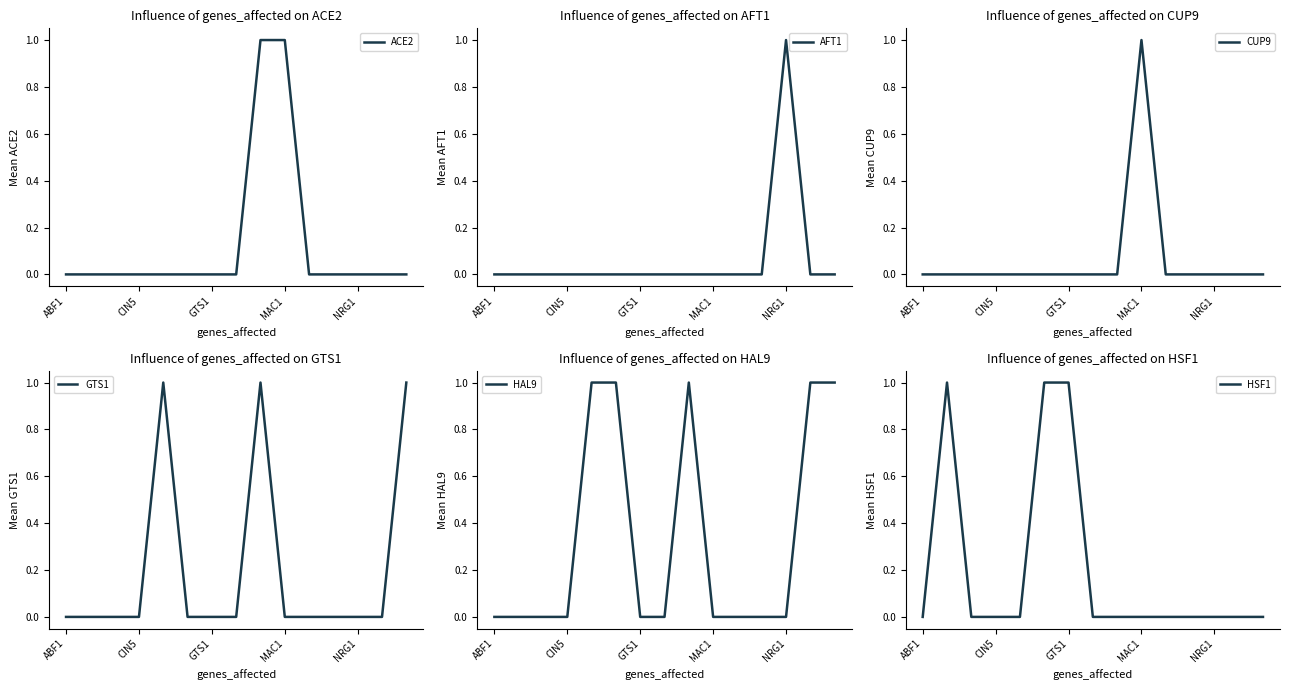

What is the difference between the second highest and second lowest values in the HSF1 series?

1